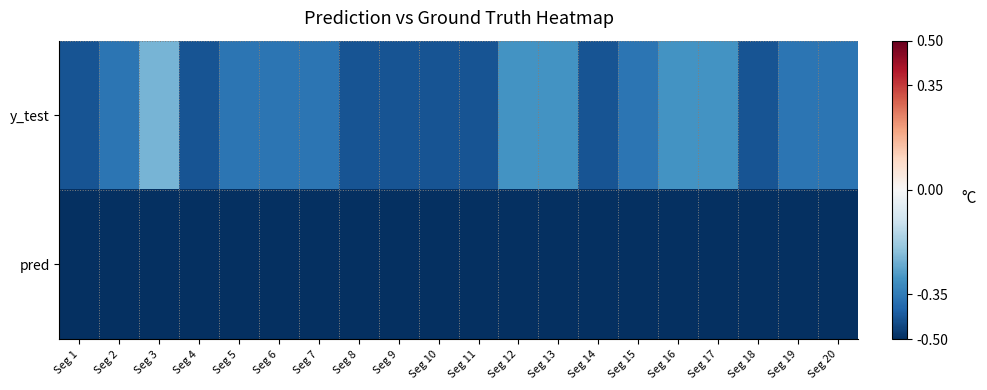

Reading right to left, extract all data points from this chart.

y_test: Seg 20=-0.4	Seg 19=-0.4	Seg 18=-0.4	Seg 17=-0.3	Seg 16=-0.3	Seg 15=-0.4	Seg 14=-0.4	Seg 13=-0.3	Seg 12=-0.3	Seg 11=-0.4	Seg 10=-0.4	Seg 9=-0.4	Seg 8=-0.4	Seg 7=-0.4	Seg 6=-0.4	Seg 5=-0.4	Seg 4=-0.4	Seg 3=-0.2	Seg 2=-0.4	Seg 1=-0.4
pred: Seg 20=-0.5	Seg 19=-0.5	Seg 18=-0.5	Seg 17=-0.5	Seg 16=-0.5	Seg 15=-0.5	Seg 14=-0.5	Seg 13=-0.5	Seg 12=-0.5	Seg 11=-0.5	Seg 10=-0.5	Seg 9=-0.5	Seg 8=-0.5	Seg 7=-0.5	Seg 6=-0.5	Seg 5=-0.5	Seg 4=-0.5	Seg 3=-0.5	Seg 2=-0.5	Seg 1=-0.5